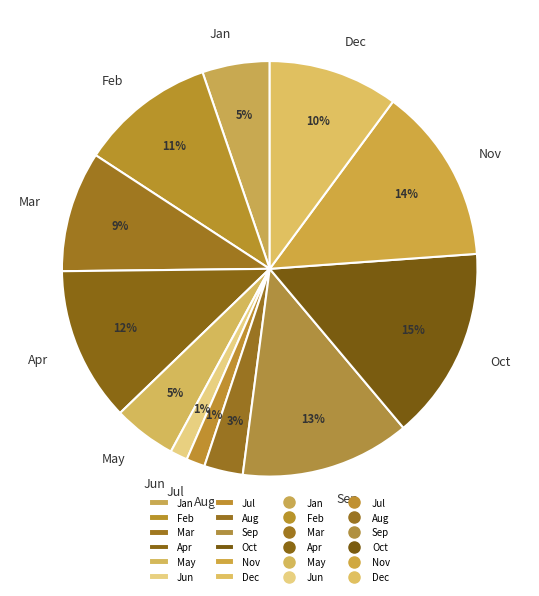

How many segments does this pie chart have?

12